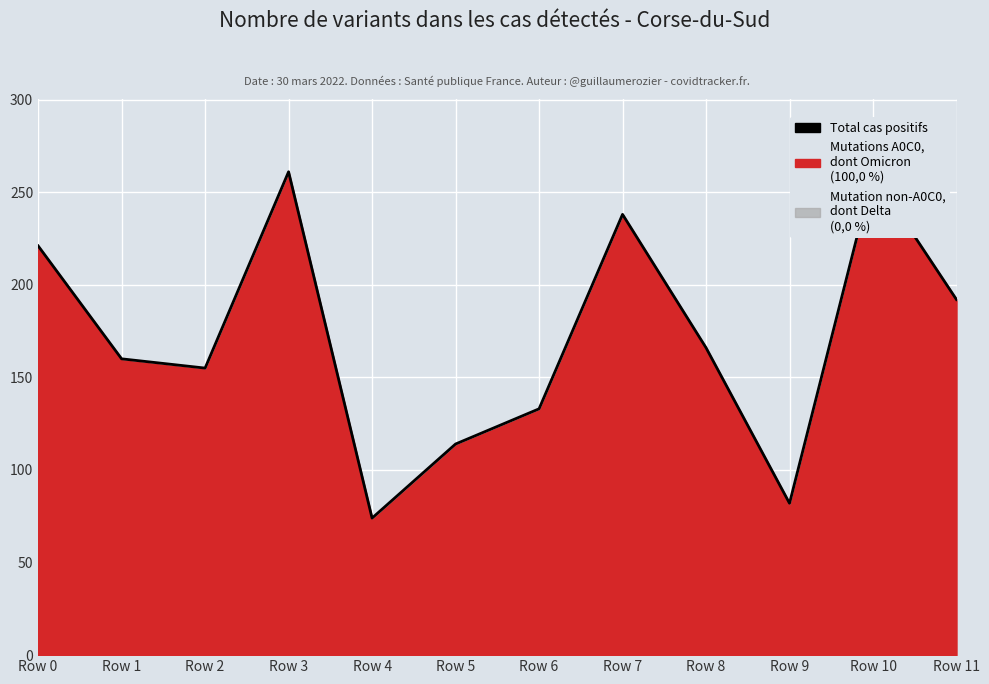

At which label is the value closest to 167?

Row 8